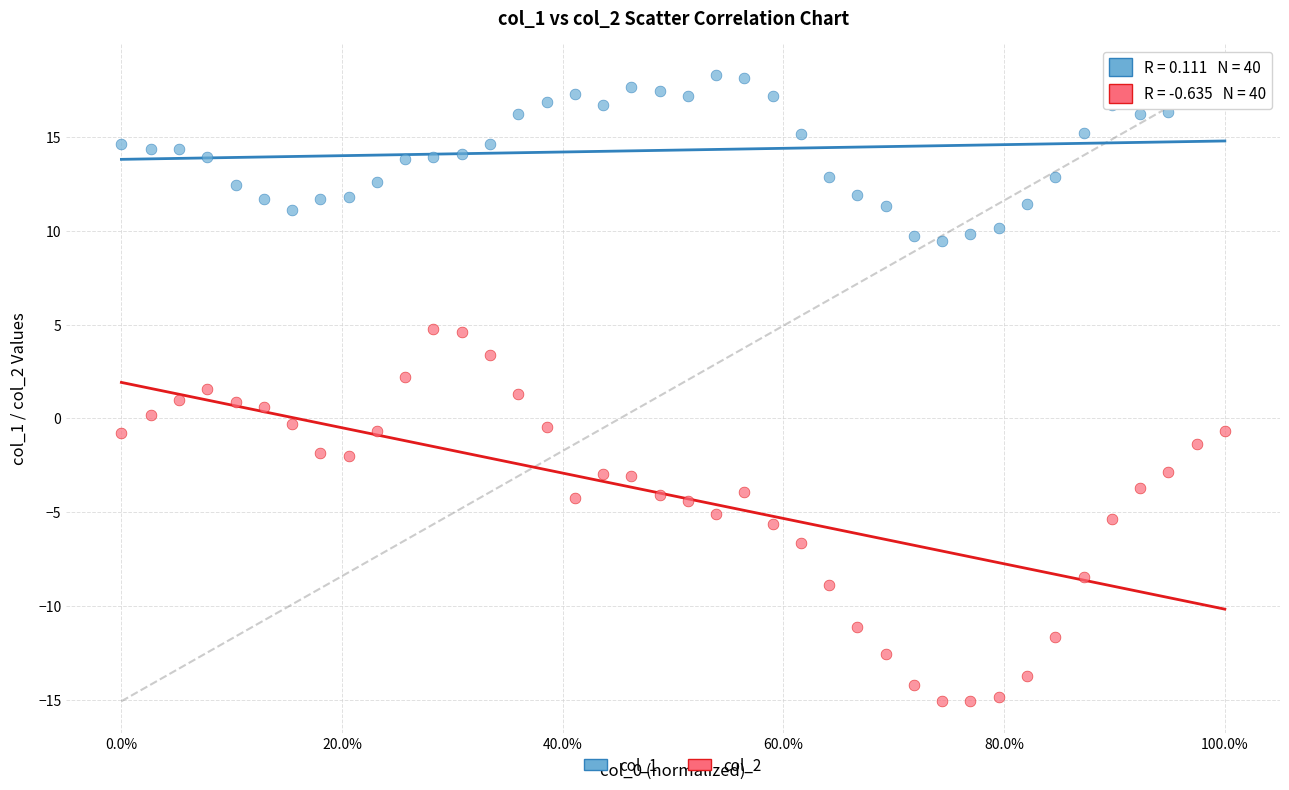

Which series has the largest Y range (max minus min)?

col_2